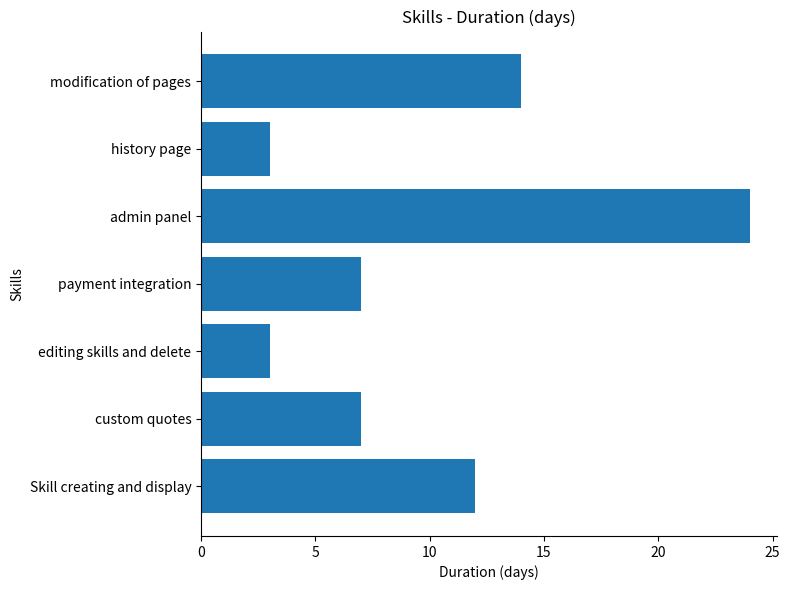

Is it true that the value at editing skills and delete is 2?

False